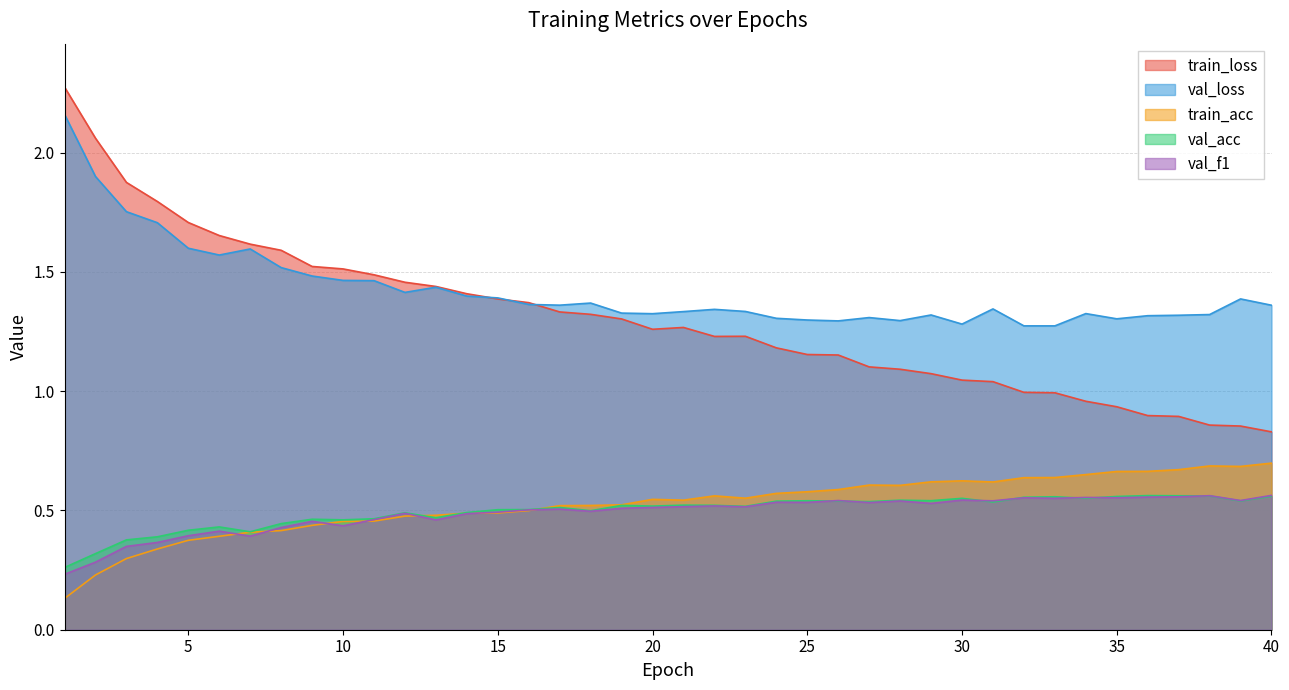

What are all the series names shown in the legend?

train_loss, val_loss, train_acc, val_acc, val_f1